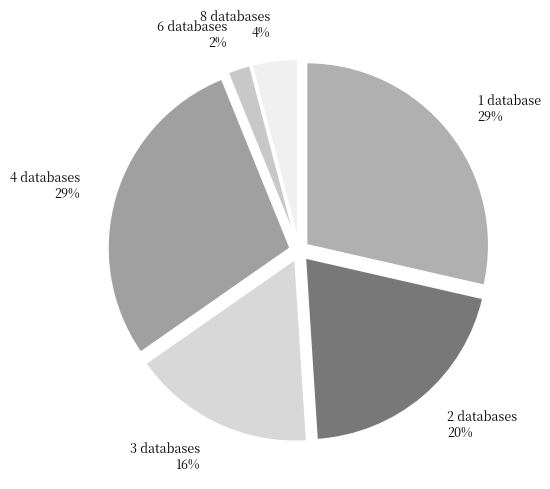

True or false: 3 databases accounts for 16% of the total.

True